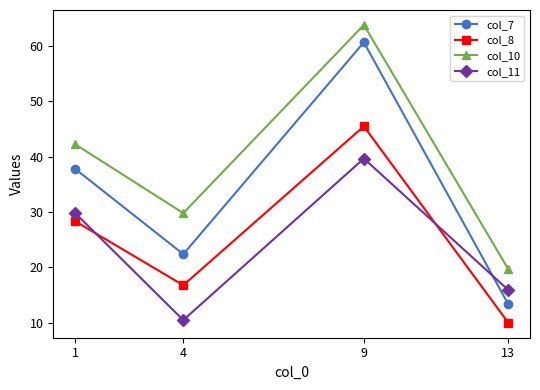

How many interior local valleys does the col_8 series have?

1